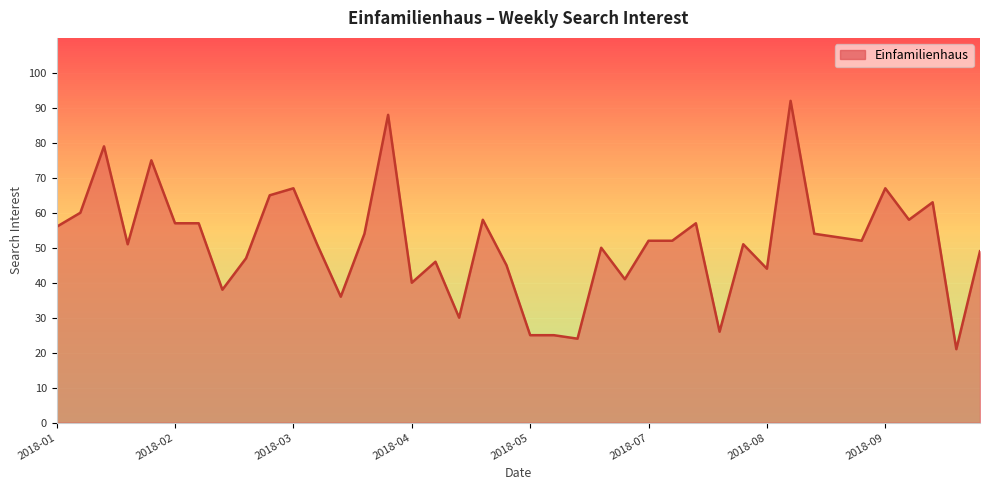

Does the chart have visible grid lines?

Yes